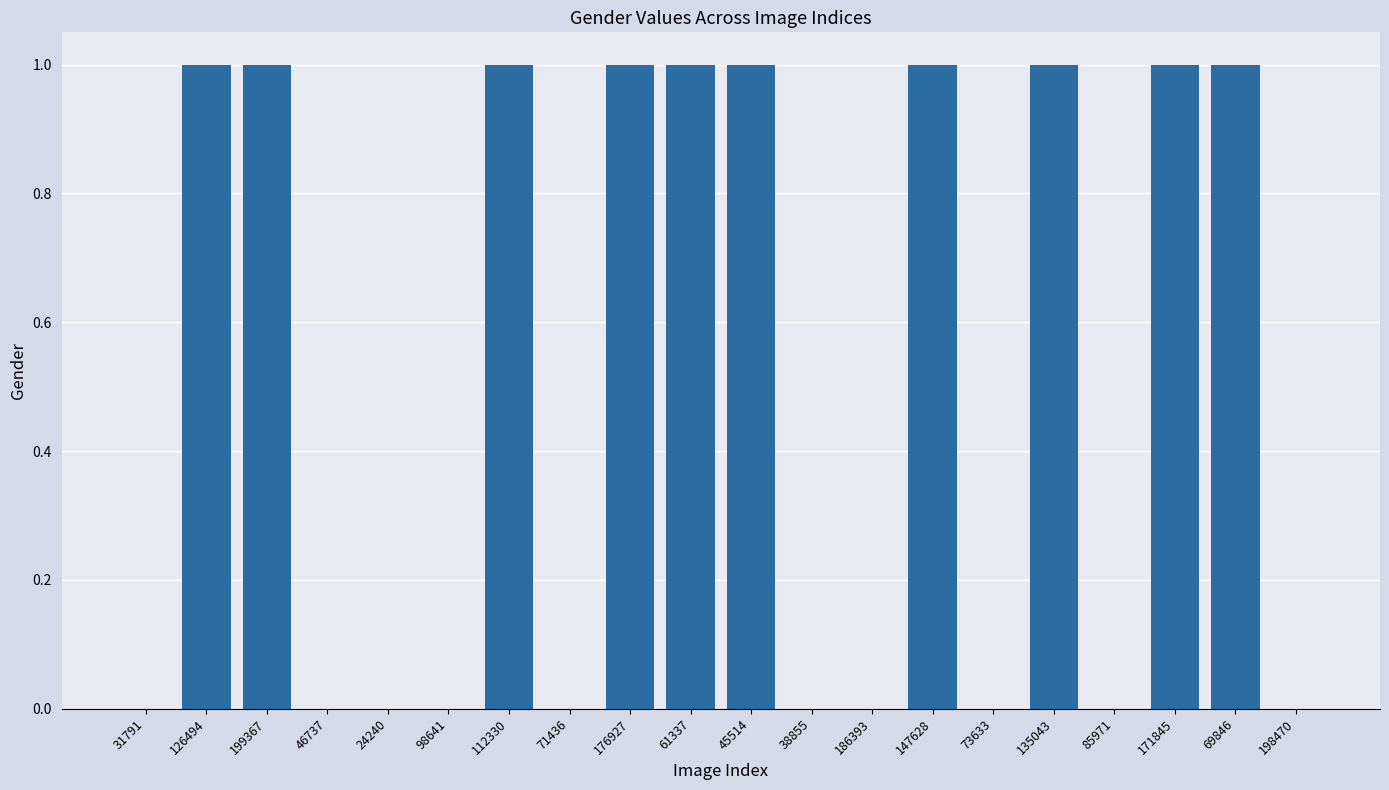

Count the number of categories in the chart.

20